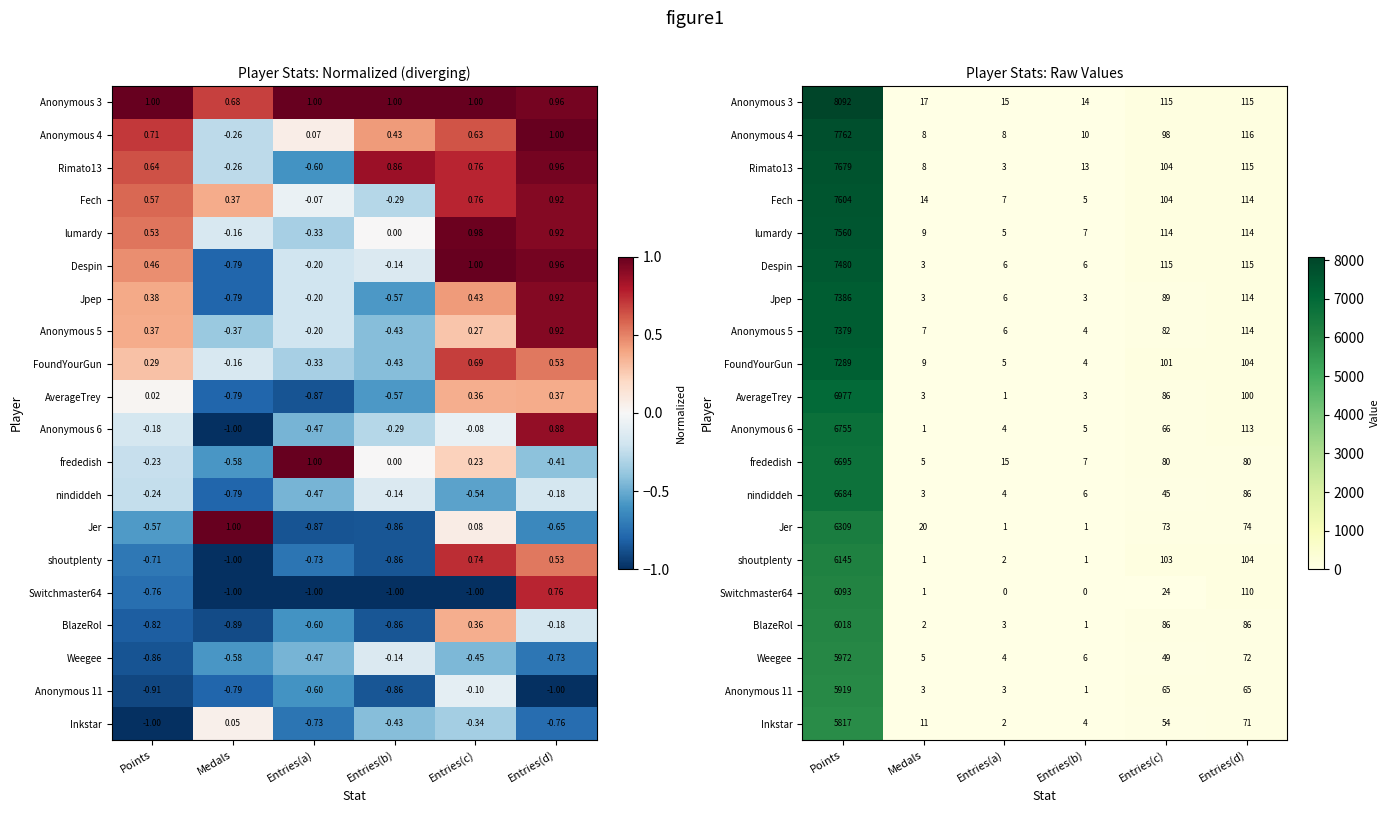

What is the difference between the Jpep values at Medals and Entries(c)?

86